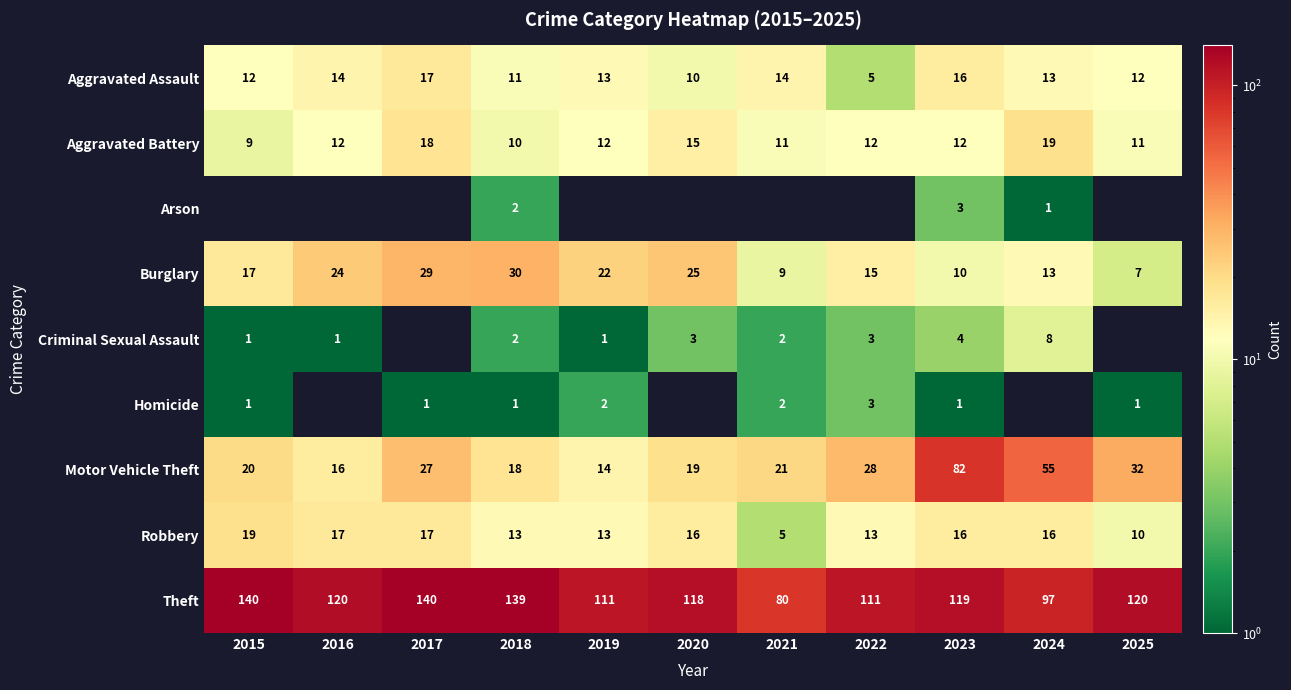

What is the sum of the Robbery values at 2021 and 2024?

21